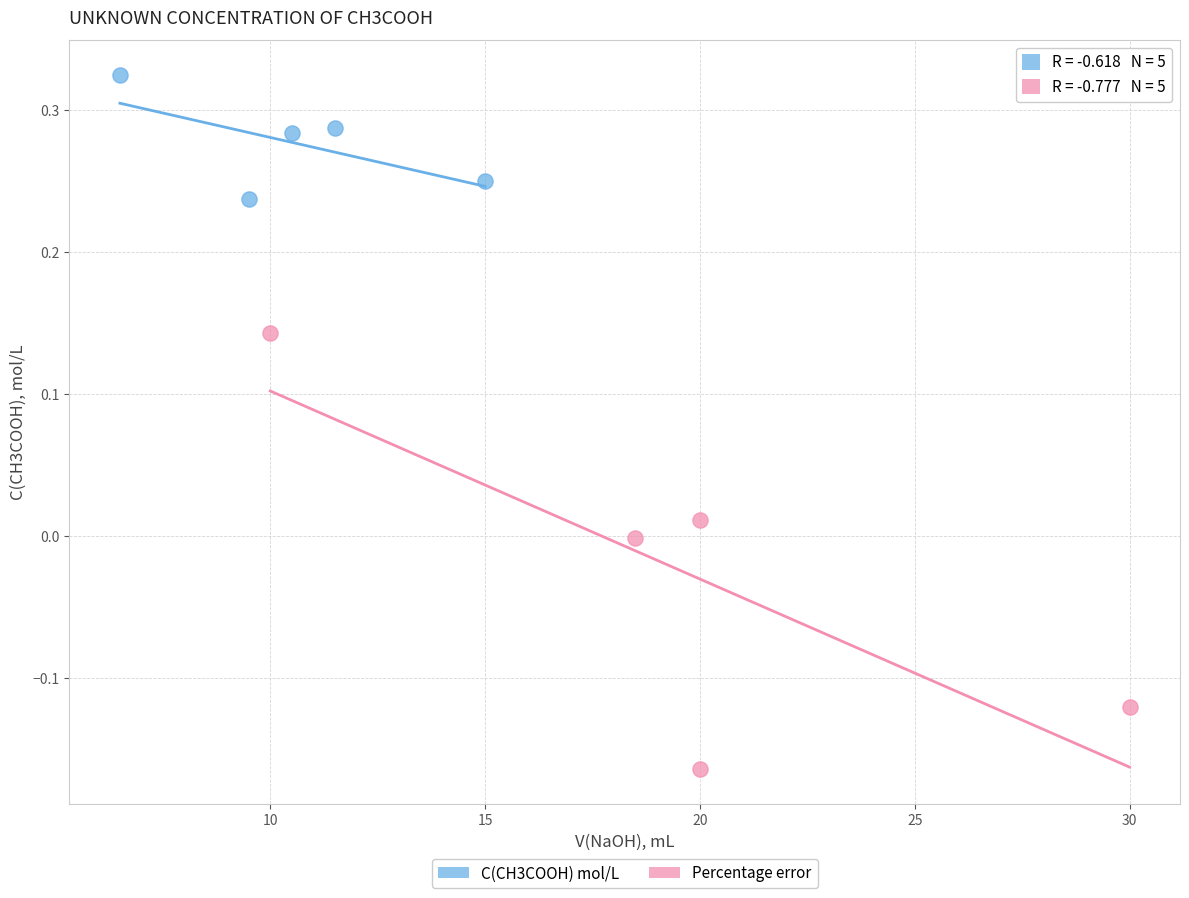

Which series contains the lowest Y value?

Percentage error